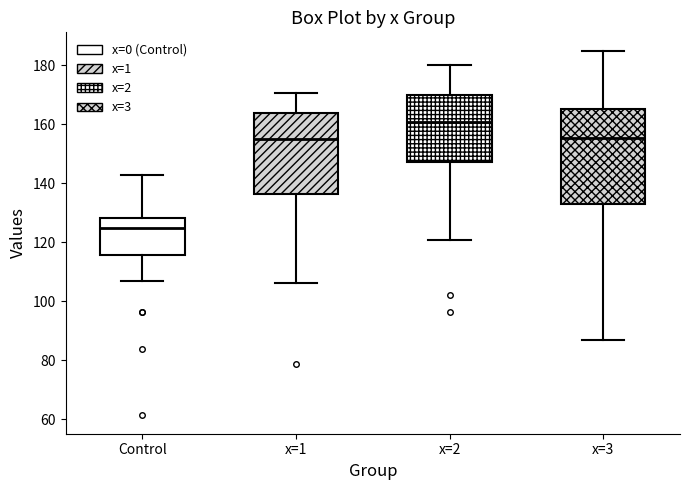

Which box's median line is the lowest?

Control